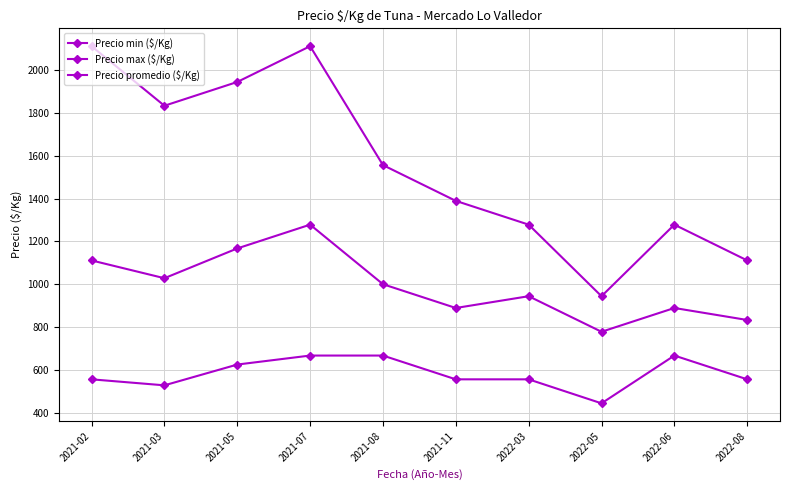

What is the average value of the Precio max ($/Kg) series?

1556